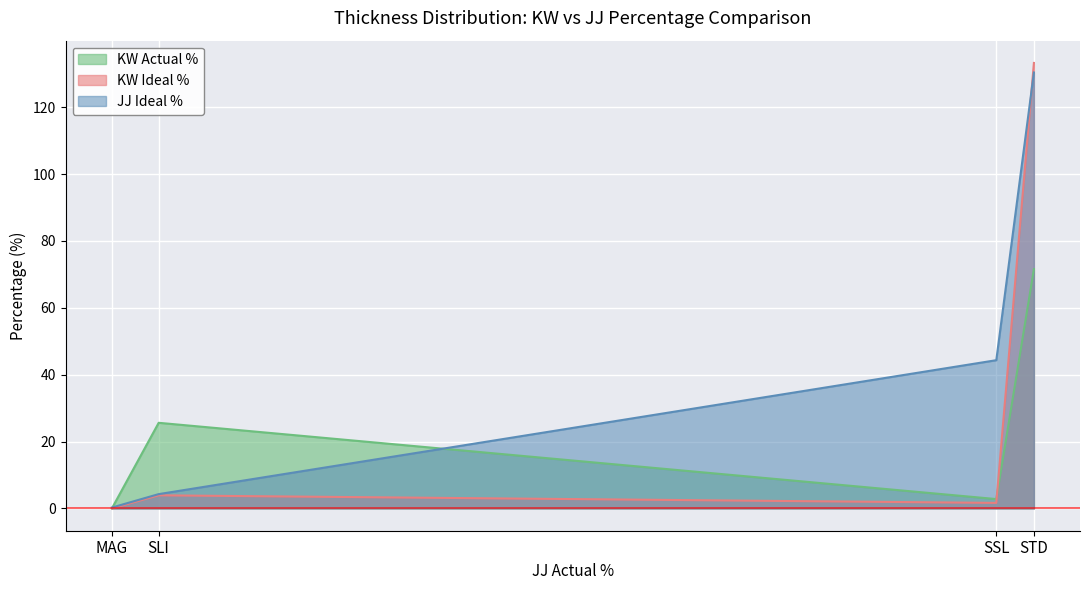

What is the maximum value shown in the chart?

133.2